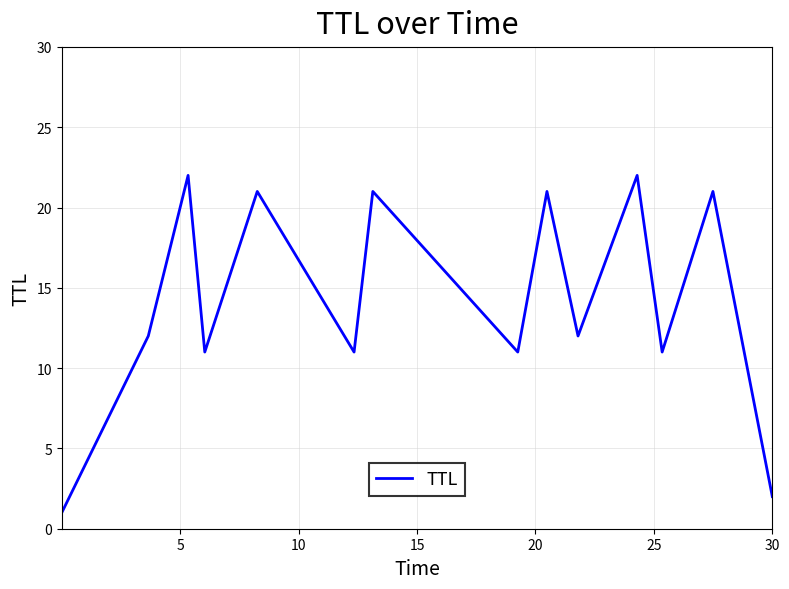

What is the maximum value shown in the chart?

22